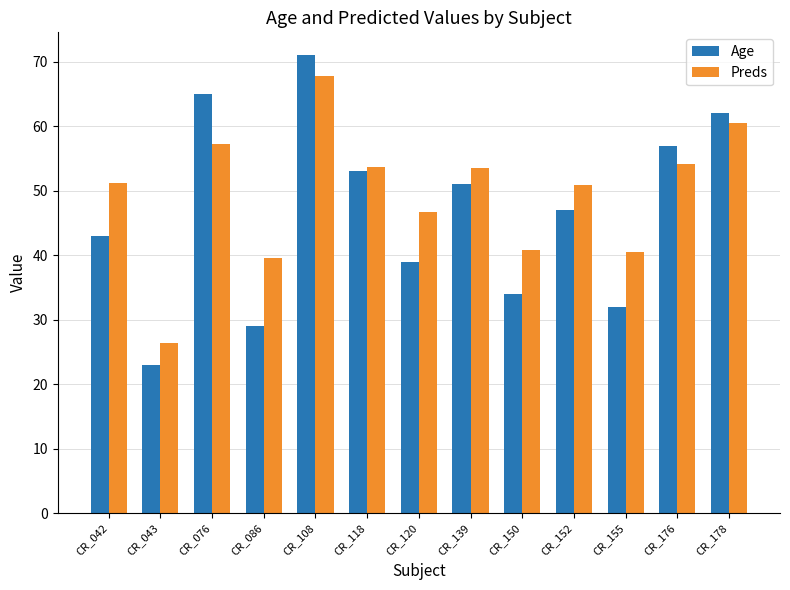

Read the Preds value at CR_076.

57.2